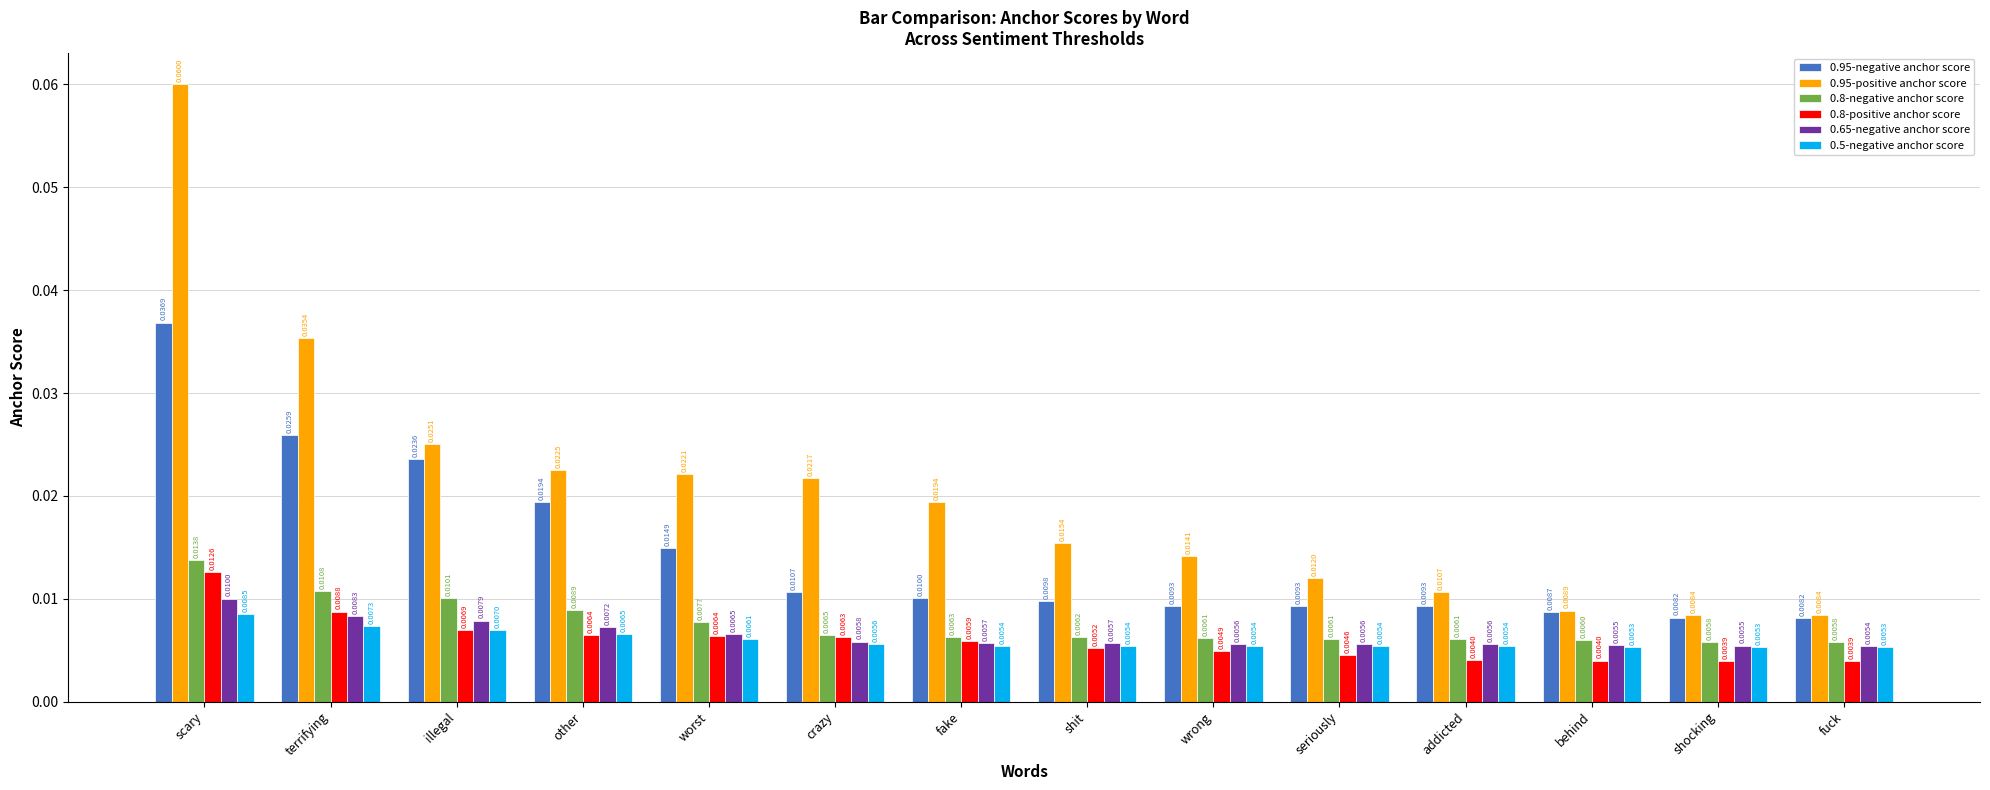

Which series changed the most between crazy and fuck?

0.95-positive anchor score